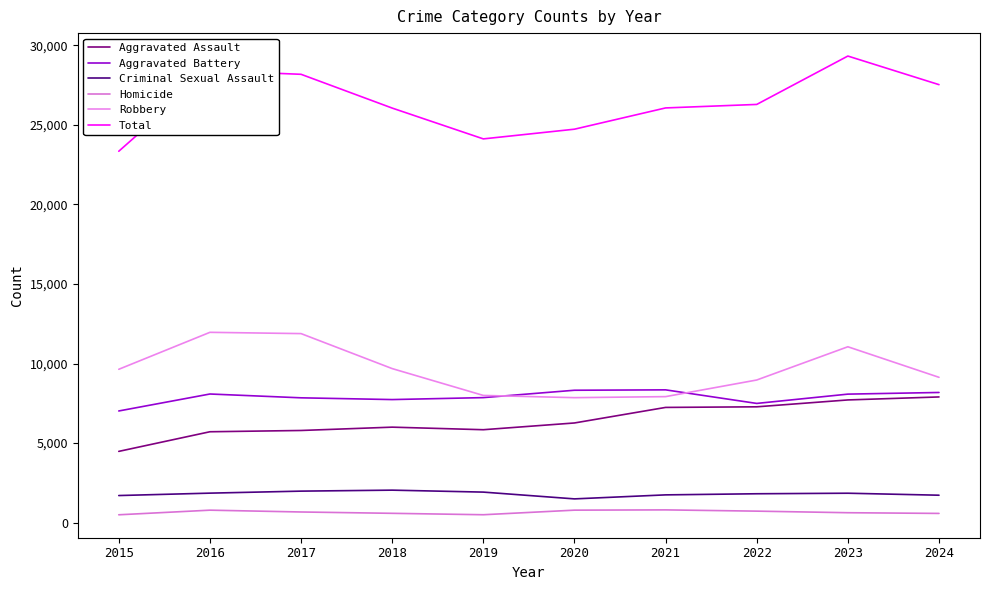

Which series has the largest total across all categories?

Total